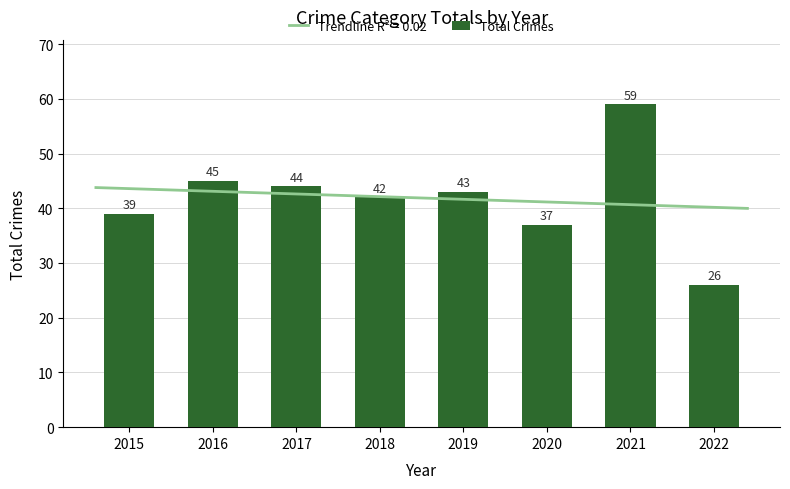

Which label corresponds to the largest value in the chart?

2021